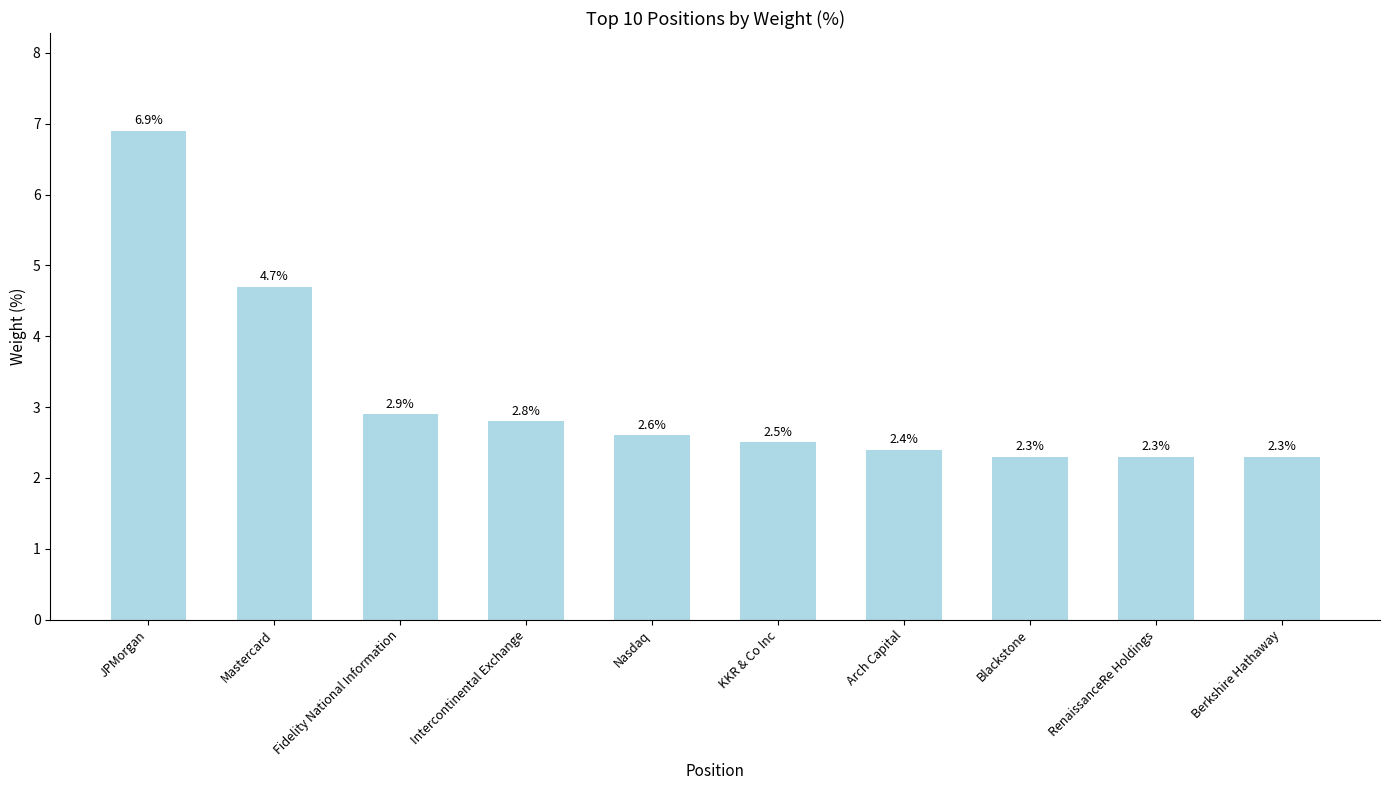

True or false: the data shows 2.9 at Fidelity National Information.

True